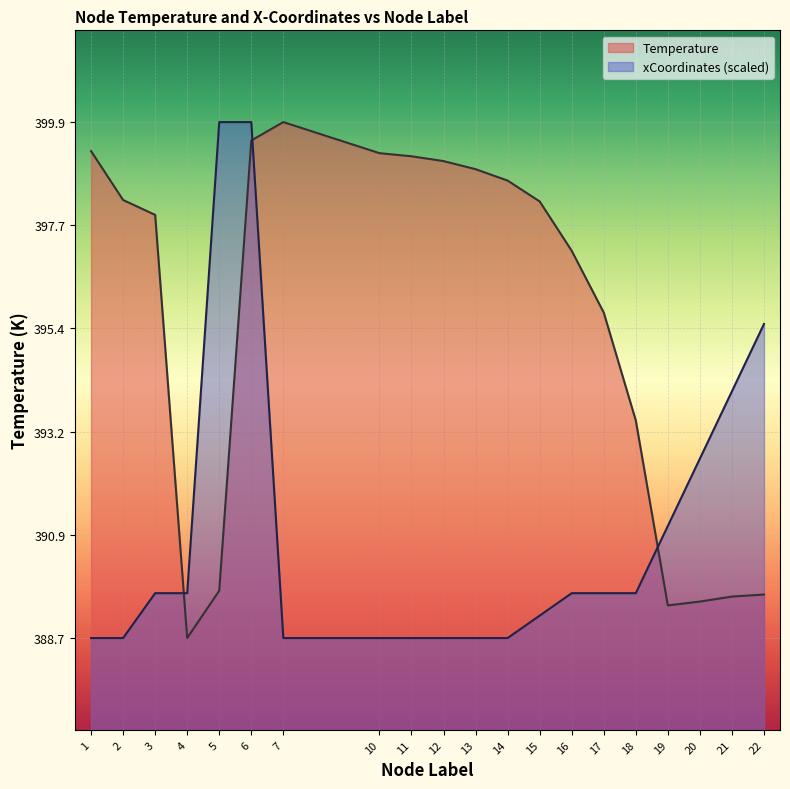

Is it true that xCoordinates (scaled) equals 243.0 at 16?

False